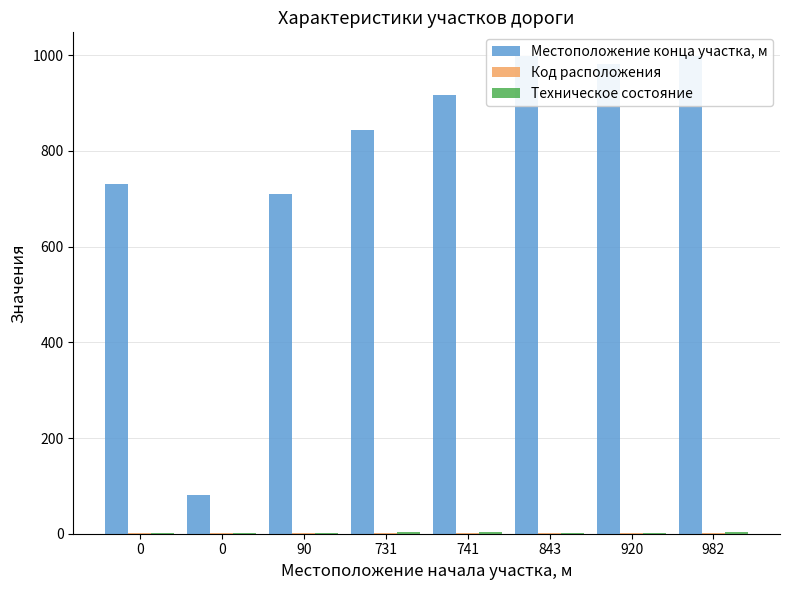

What is the value of the Техническое состояние bar at the 4th from the left?

3